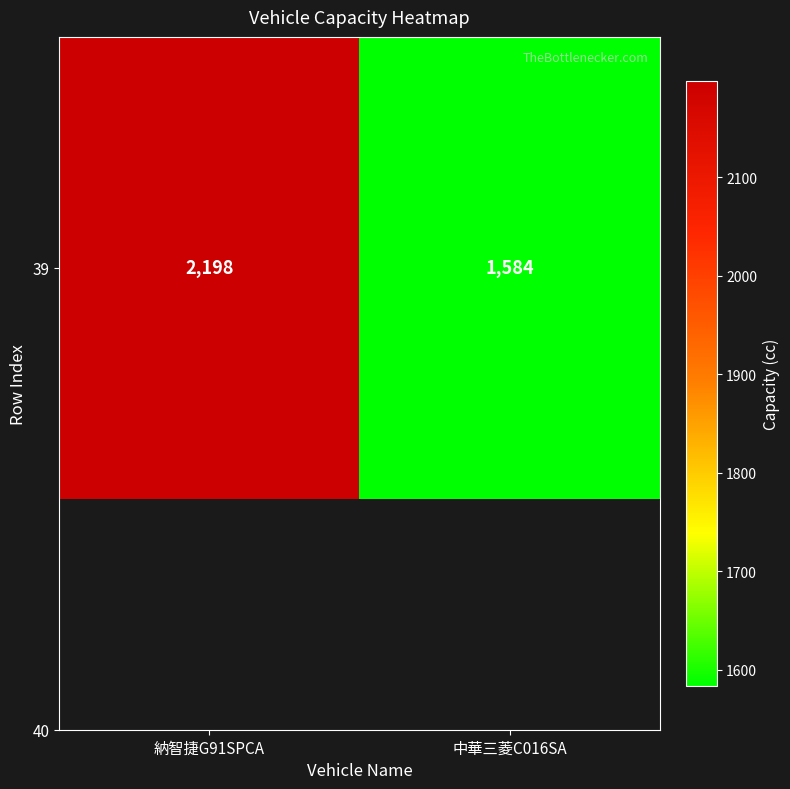

Between 中華三菱C016SA and 納智捷G91SPCA, which is larger?

納智捷G91SPCA